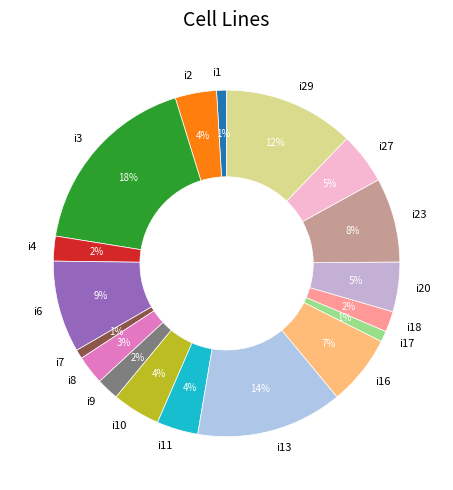

To the nearest percent, what is the difference between the i4 and i11 slice percentages?

2%